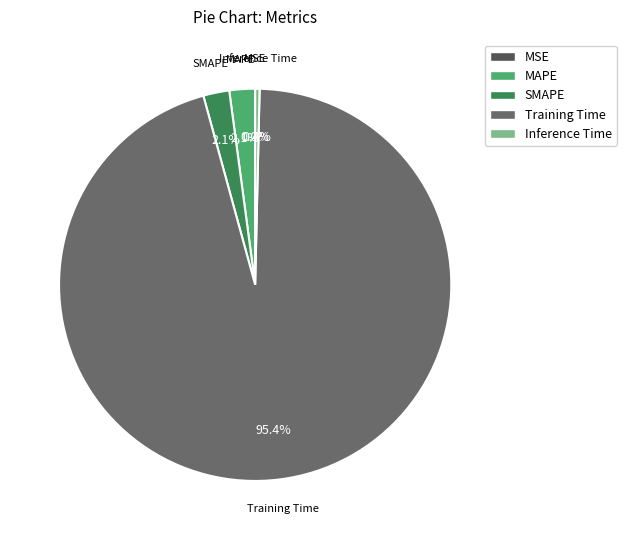

What is the largest slice in the pie chart?

Training Time